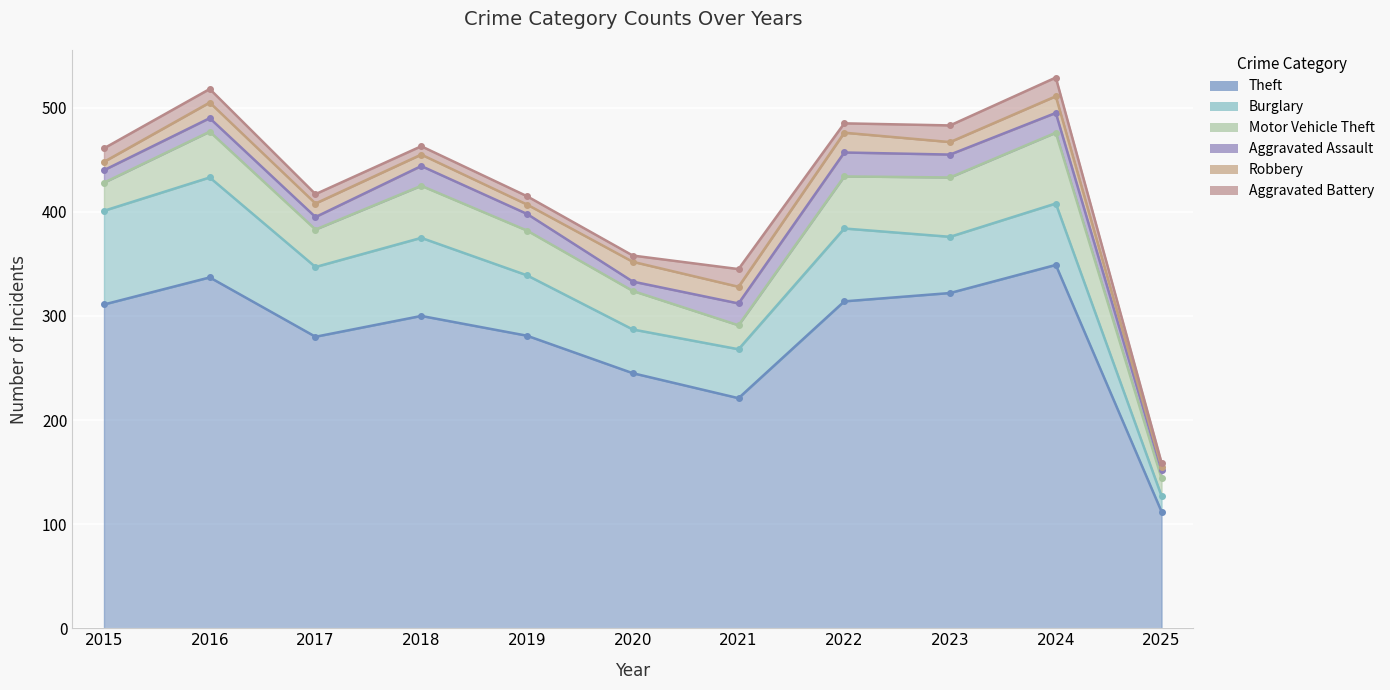

At which category does Burglary reach its first local peak?

2016